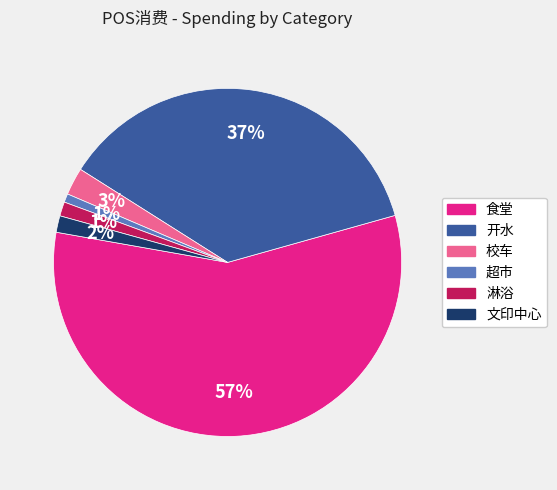

Combined, do 淋浴 and 文印中心 account for over 50%?

No